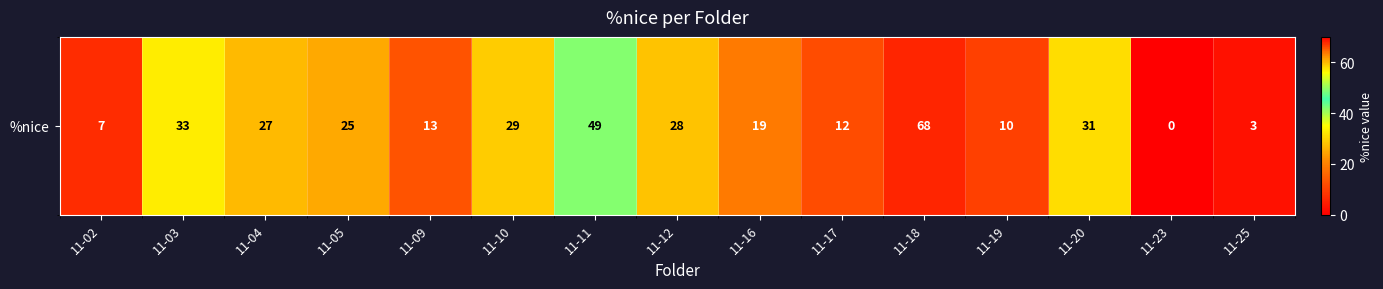

Reading left to right, extract all data points from this chart.

11-02=7	11-03=33	11-04=27	11-05=25	11-09=13	11-10=29	11-11=49	11-12=28	11-16=19	11-17=12	11-18=68	11-19=10	11-20=31	11-23=0	11-25=3